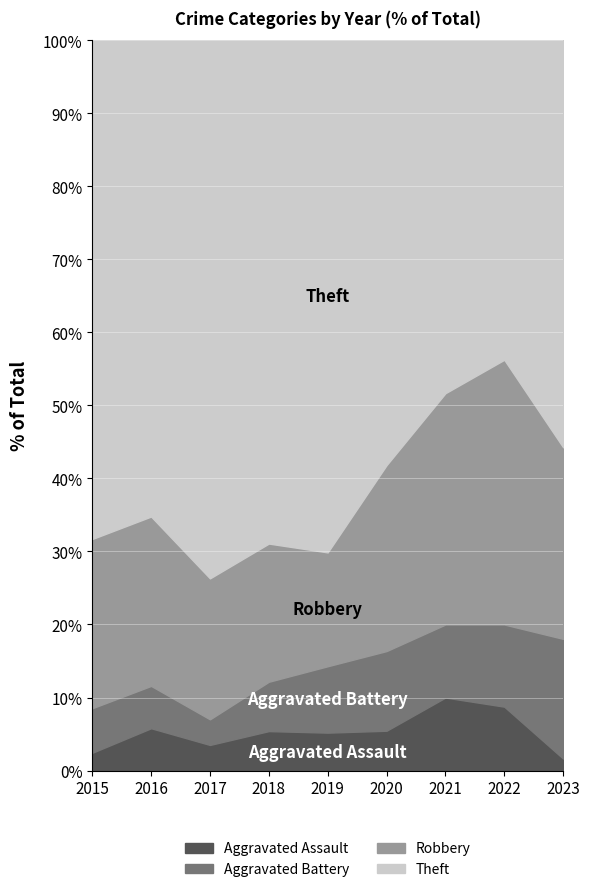

Which series has the largest range (max minus min)?

Theft